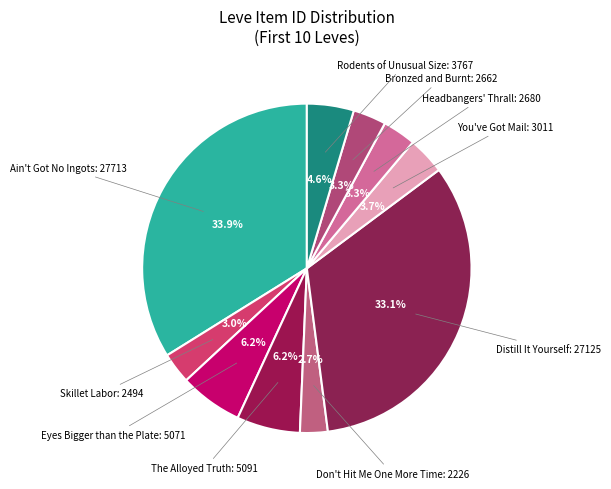

Which slice is the largest?

Ain't Got No Ingots